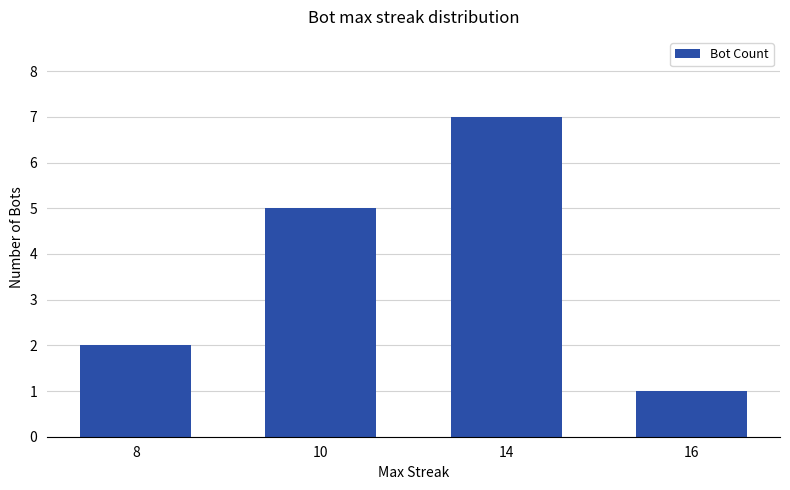

Is it true that the value at 16 is 1?

True